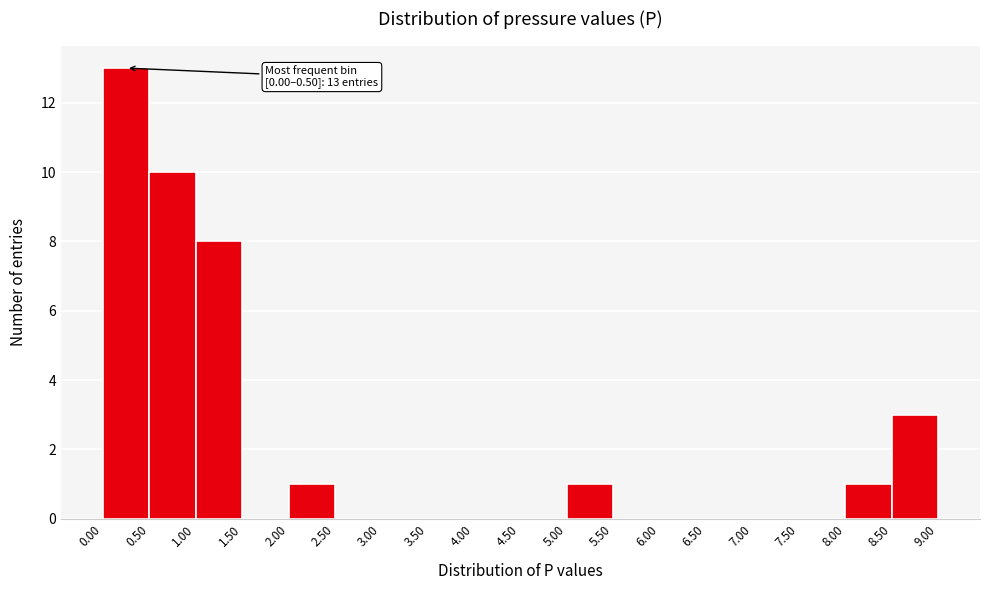

Over which range of the x-axis is the bar tallest?

0.00 to 0.50